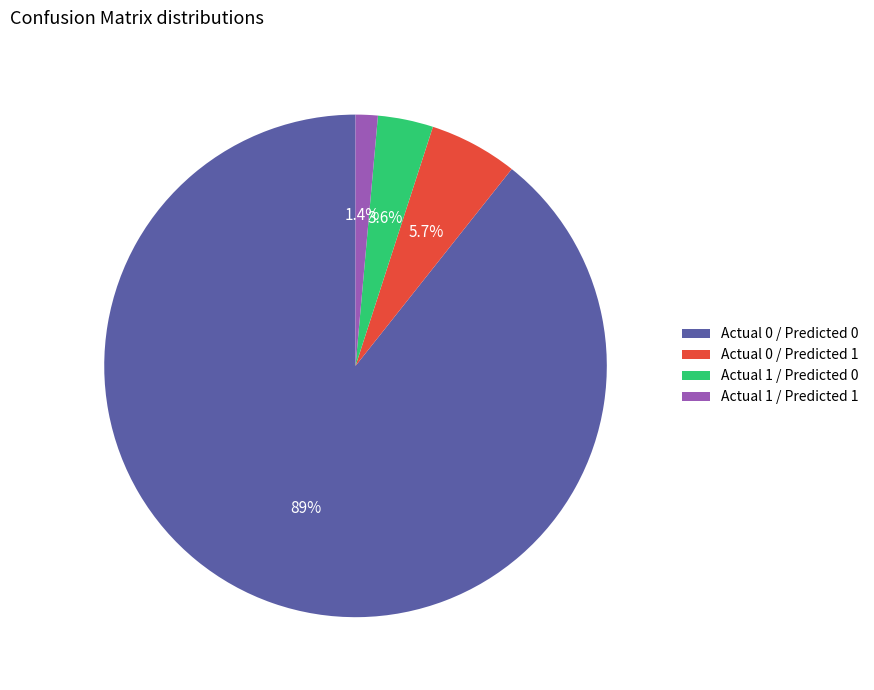

What percentage is the Actual 1 / Predicted 0 slice, to the nearest percent?

4%